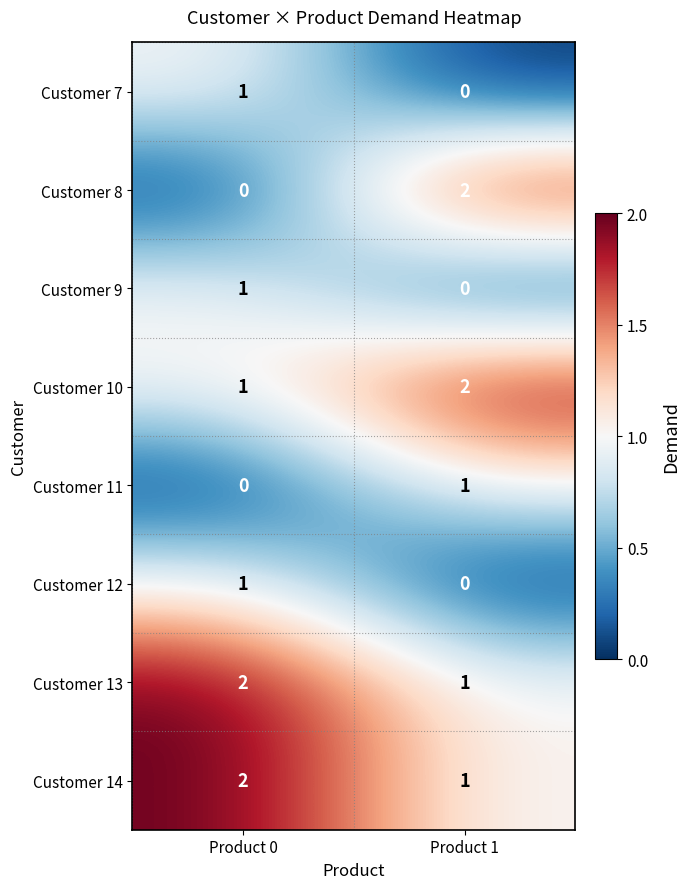

Rank the categories by Customer 14 value from highest to lowest.

Product 0, Product 1